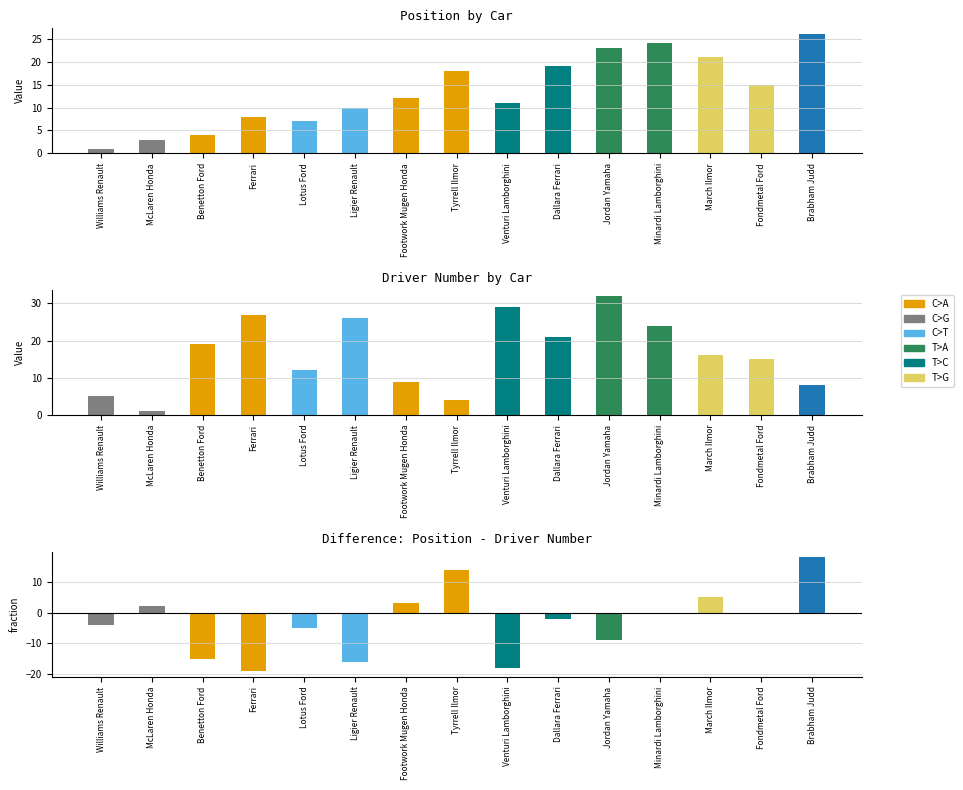

Is the value of Driver Number at Minardi Lamborghini greater than the value of Position at Venturi Lamborghini?

Yes